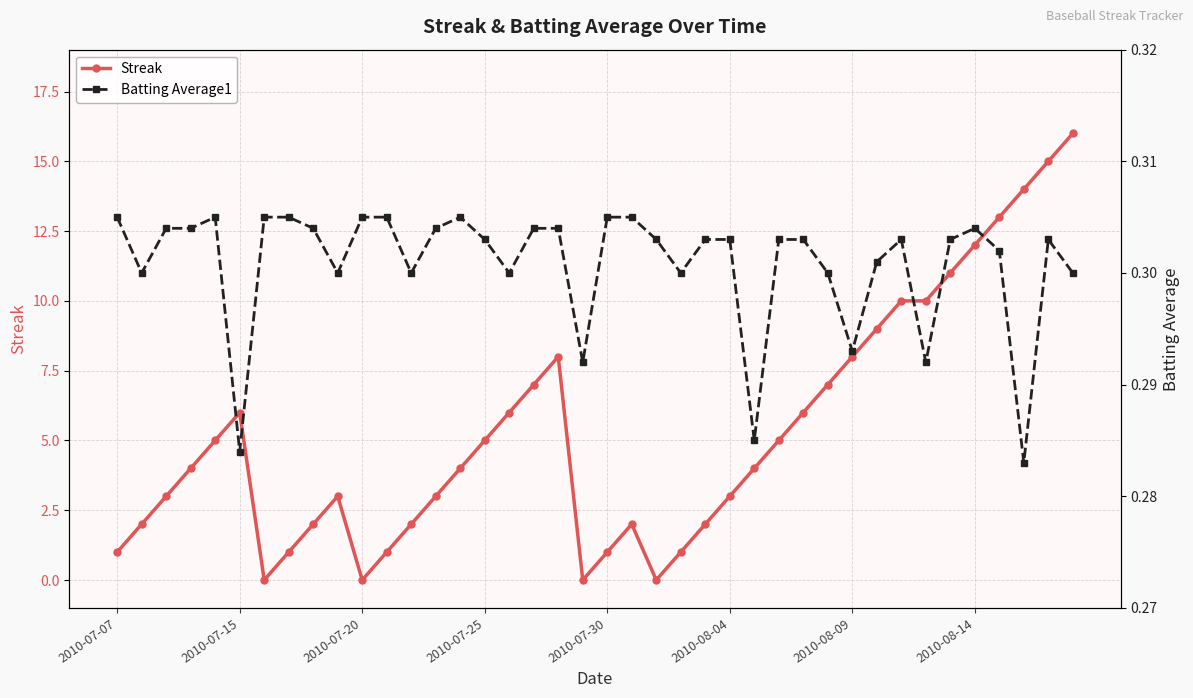

Reading left to right, extract all data points from this chart.

Streak: 1.0	2.0	3.0	4.0	5.0	6.0	0.0	1.0	2.0	3.0	0.0	1.0	2.0	3.0	4.0	5.0	6.0	7.0	8.0	0.0	1.0	2.0	0.0	1.0	2.0	3.0	4.0	5.0	6.0	7.0	8.0	9.0	10.0	10.0	11.0	12.0	13.0	14.0	15.0	16.0
Batting Average1: 0.3	0.3	0.3	0.3	0.3	0.3	0.3	0.3	0.3	0.3	0.3	0.3	0.3	0.3	0.3	0.3	0.3	0.3	0.3	0.3	0.3	0.3	0.3	0.3	0.3	0.3	0.3	0.3	0.3	0.3	0.3	0.3	0.3	0.3	0.3	0.3	0.3	0.3	0.3	0.3